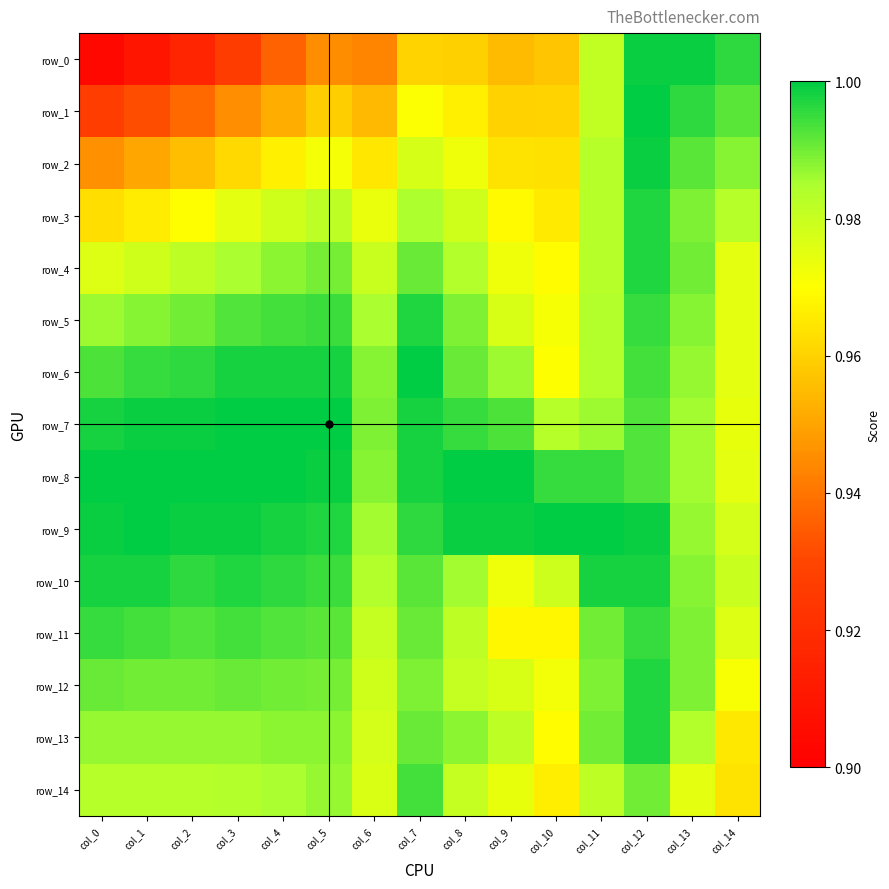

Reading left to right, transcribe all the data shown in this chart.

row_0: col_0=0.9	col_1=0.9	col_2=0.9	col_3=0.9	col_4=0.9	col_5=0.9	col_6=0.9	col_7=1.0	col_8=1.0	col_9=1.0	col_10=1.0	col_11=1.0	col_12=1.0	col_13=1.0	col_14=1.0
row_1: col_0=0.9	col_1=0.9	col_2=0.9	col_3=0.9	col_4=1.0	col_5=1.0	col_6=1.0	col_7=1.0	col_8=1.0	col_9=1.0	col_10=1.0	col_11=1.0	col_12=1.0	col_13=1.0	col_14=1.0
row_2: col_0=0.9	col_1=1.0	col_2=1.0	col_3=1.0	col_4=1.0	col_5=1.0	col_6=1.0	col_7=1.0	col_8=1.0	col_9=1.0	col_10=1.0	col_11=1.0	col_12=1.0	col_13=1.0	col_14=1.0
row_3: col_0=1.0	col_1=1.0	col_2=1.0	col_3=1.0	col_4=1.0	col_5=1.0	col_6=1.0	col_7=1.0	col_8=1.0	col_9=1.0	col_10=1.0	col_11=1.0	col_12=1.0	col_13=1.0	col_14=1.0
row_4: col_0=1.0	col_1=1.0	col_2=1.0	col_3=1.0	col_4=1.0	col_5=1.0	col_6=1.0	col_7=1.0	col_8=1.0	col_9=1.0	col_10=1.0	col_11=1.0	col_12=1.0	col_13=1.0	col_14=1.0
row_5: col_0=1.0	col_1=1.0	col_2=1.0	col_3=1.0	col_4=1.0	col_5=1.0	col_6=1.0	col_7=1.0	col_8=1.0	col_9=1.0	col_10=1.0	col_11=1.0	col_12=1.0	col_13=1.0	col_14=1.0
row_6: col_0=1.0	col_1=1.0	col_2=1.0	col_3=1.0	col_4=1.0	col_5=1.0	col_6=1.0	col_7=1.0	col_8=1.0	col_9=1.0	col_10=1.0	col_11=1.0	col_12=1.0	col_13=1.0	col_14=1.0
row_7: col_0=1.0	col_1=1.0	col_2=1.0	col_3=1.0	col_4=1.0	col_5=1.0	col_6=1.0	col_7=1.0	col_8=1.0	col_9=1.0	col_10=1.0	col_11=1.0	col_12=1.0	col_13=1.0	col_14=1.0
row_8: col_0=1.0	col_1=1.0	col_2=1.0	col_3=1.0	col_4=1.0	col_5=1.0	col_6=1.0	col_7=1.0	col_8=1.0	col_9=1.0	col_10=1.0	col_11=1.0	col_12=1.0	col_13=1.0	col_14=1.0
row_9: col_0=1.0	col_1=1.0	col_2=1.0	col_3=1.0	col_4=1.0	col_5=1.0	col_6=1.0	col_7=1.0	col_8=1.0	col_9=1.0	col_10=1.0	col_11=1.0	col_12=1.0	col_13=1.0	col_14=1.0
row_10: col_0=1.0	col_1=1.0	col_2=1.0	col_3=1.0	col_4=1.0	col_5=1.0	col_6=1.0	col_7=1.0	col_8=1.0	col_9=1.0	col_10=1.0	col_11=1.0	col_12=1.0	col_13=1.0	col_14=1.0
row_11: col_0=1.0	col_1=1.0	col_2=1.0	col_3=1.0	col_4=1.0	col_5=1.0	col_6=1.0	col_7=1.0	col_8=1.0	col_9=1.0	col_10=1.0	col_11=1.0	col_12=1.0	col_13=1.0	col_14=1.0
row_12: col_0=1.0	col_1=1.0	col_2=1.0	col_3=1.0	col_4=1.0	col_5=1.0	col_6=1.0	col_7=1.0	col_8=1.0	col_9=1.0	col_10=1.0	col_11=1.0	col_12=1.0	col_13=1.0	col_14=1.0
row_13: col_0=1.0	col_1=1.0	col_2=1.0	col_3=1.0	col_4=1.0	col_5=1.0	col_6=1.0	col_7=1.0	col_8=1.0	col_9=1.0	col_10=1.0	col_11=1.0	col_12=1.0	col_13=1.0	col_14=1.0
row_14: col_0=1.0	col_1=1.0	col_2=1.0	col_3=1.0	col_4=1.0	col_5=1.0	col_6=1.0	col_7=1.0	col_8=1.0	col_9=1.0	col_10=1.0	col_11=1.0	col_12=1.0	col_13=1.0	col_14=1.0